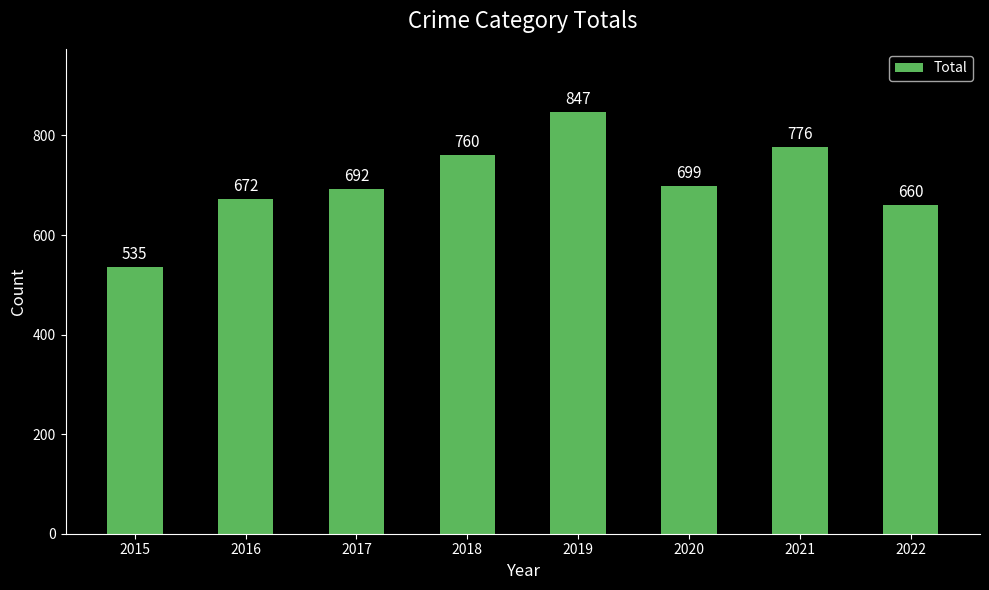

How many bars are there in total?

8